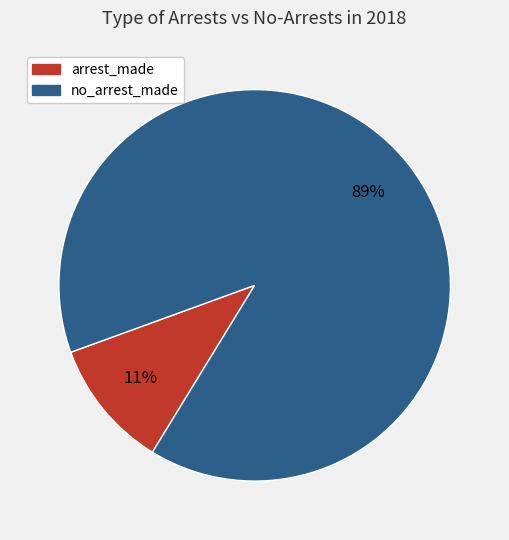

Between no_arrest_made and arrest_made, which is larger?

no_arrest_made